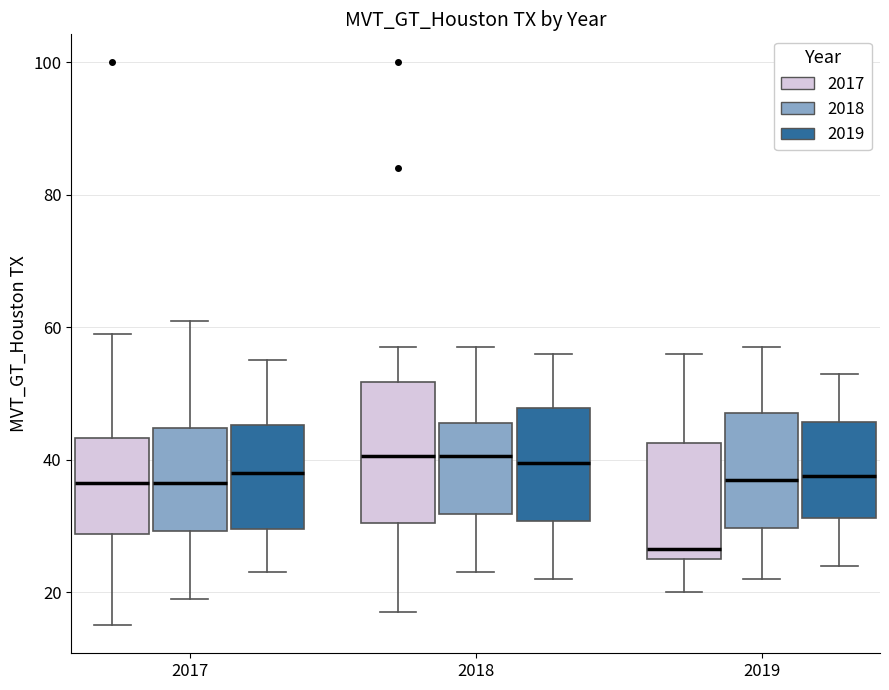

Which box is the tallest, from its lower edge to its upper edge?

2018 (2017)